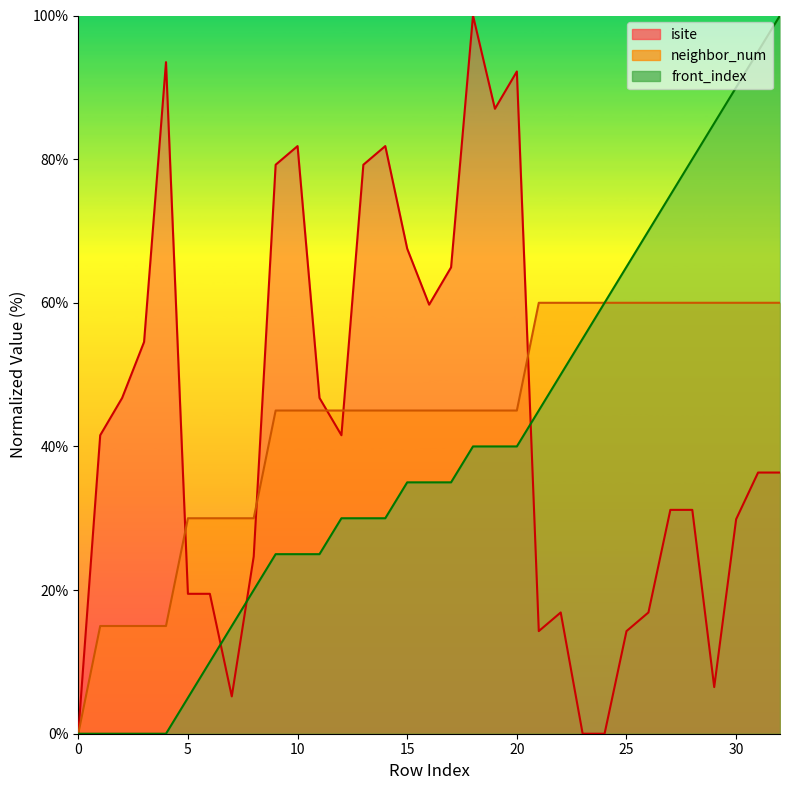

Between which two adjacent categories do isite and front_index first intersect?

6 and 7